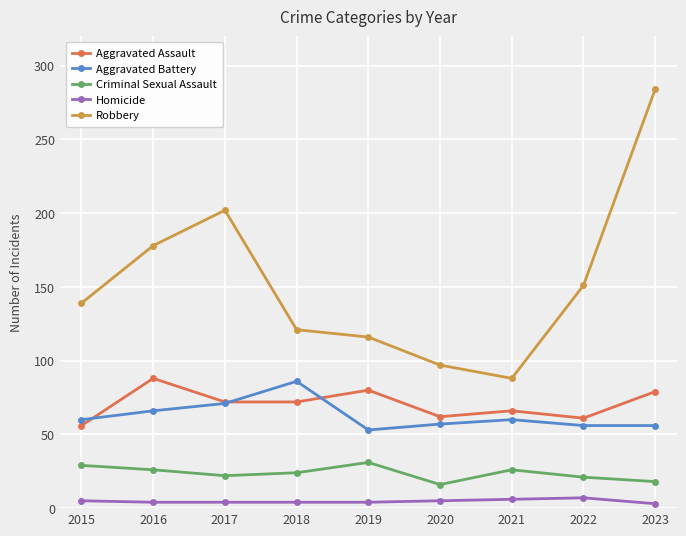

What is the average value of the Homicide series?

5